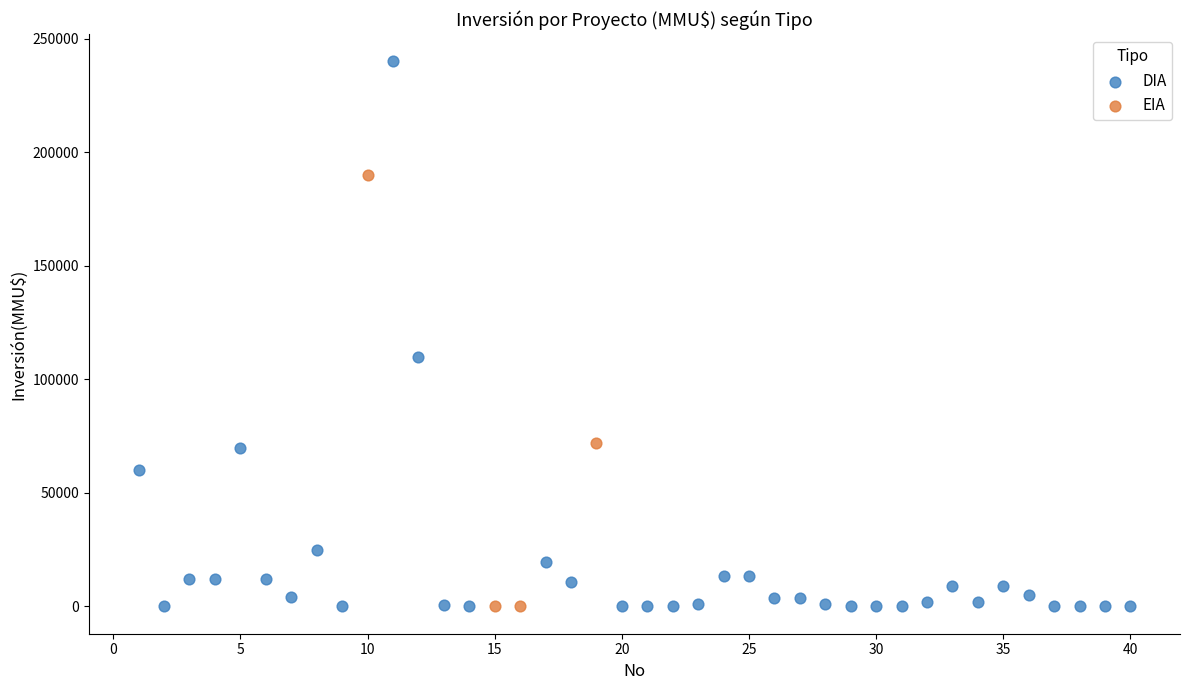

Which series has the widest spread of Y values?

DIA